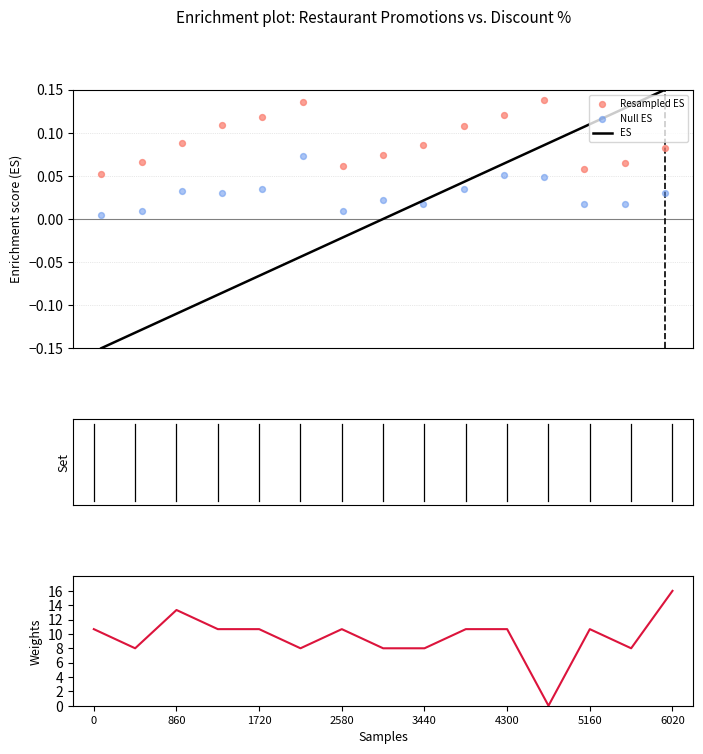

At how many categories does at least one series exceed 7?

14